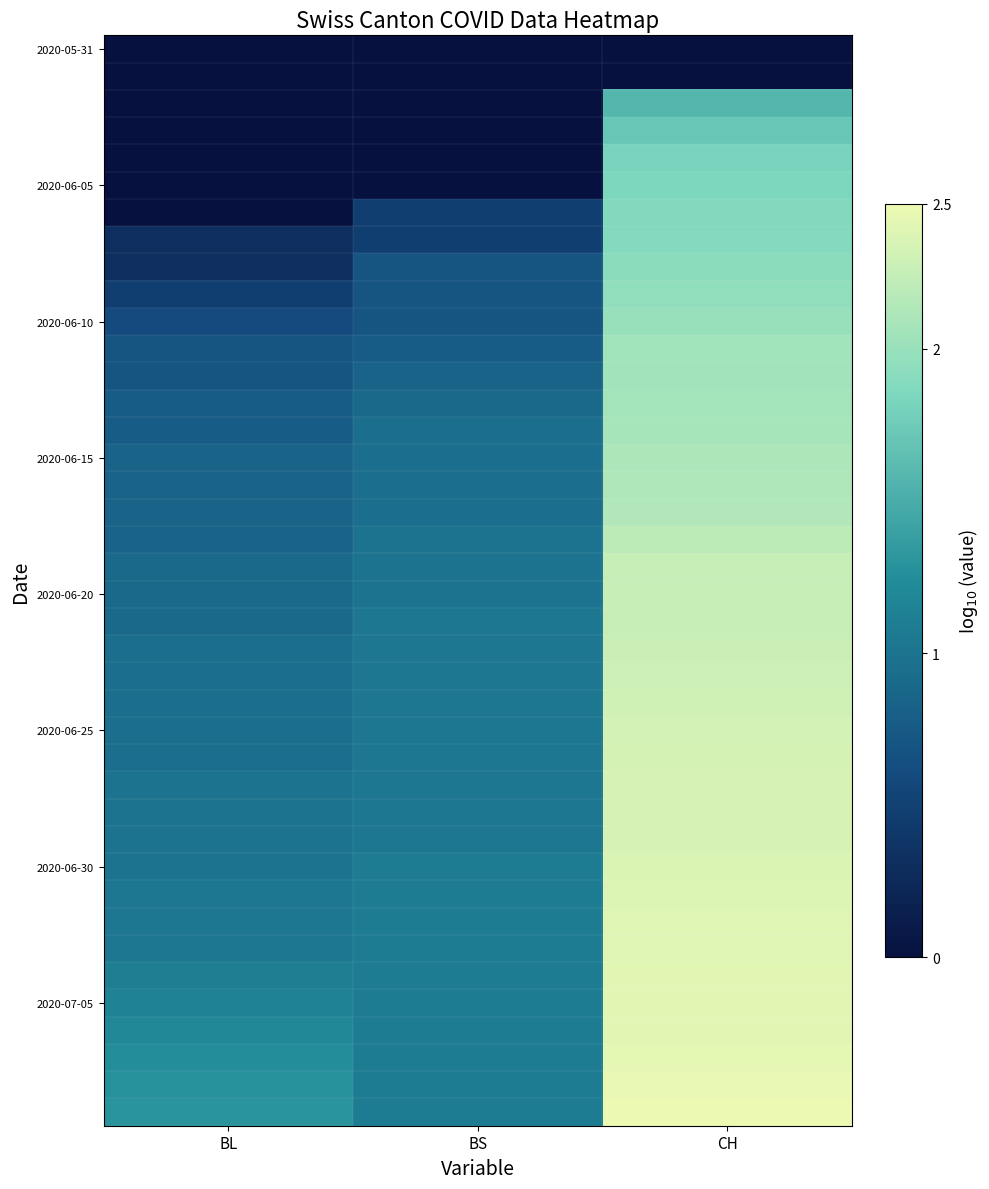

What is the maximum value shown in the chart?

2.5